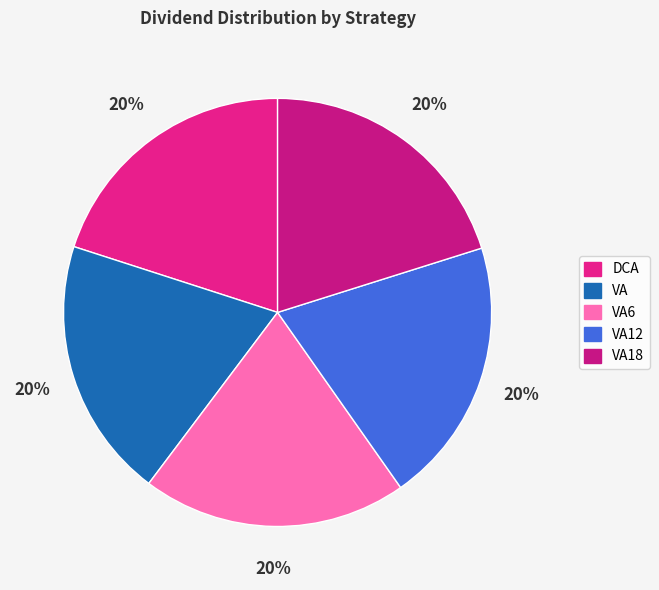

How many slices are in this pie chart?

5